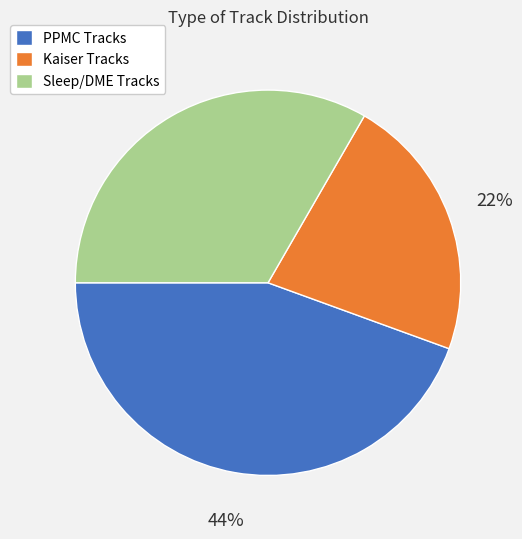

Is there any slice that represents more than half of the pie?

No